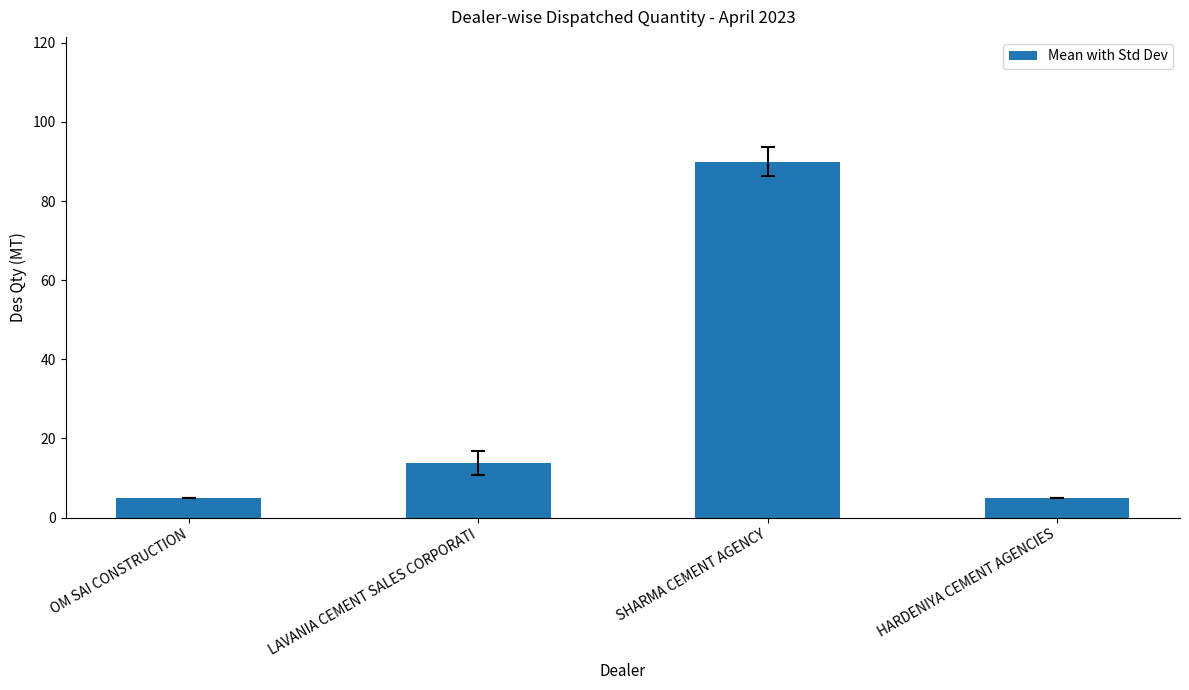

What position from the left is HARDENIYA CEMENT AGENCIES?

4